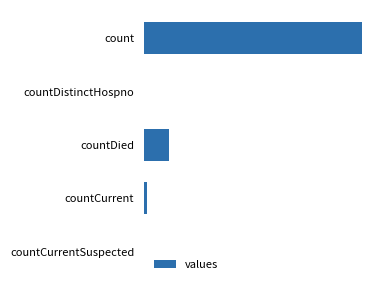

What is the maximum value shown in the chart?

115379